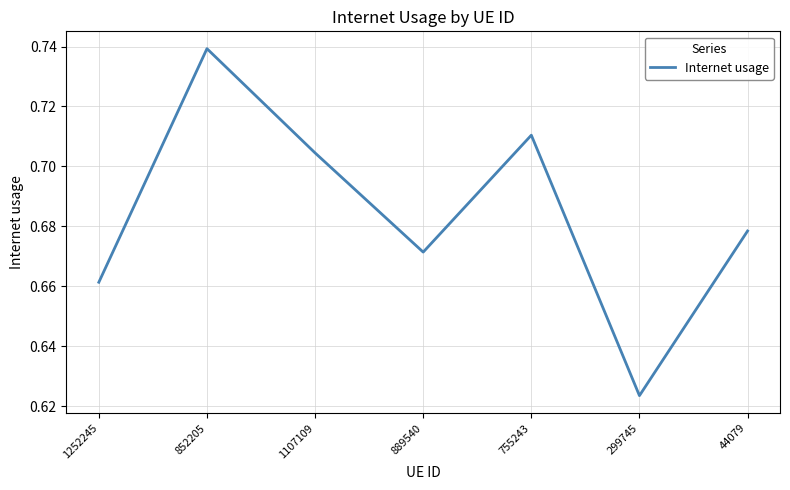

Count the values in the range 0 to 1.

7